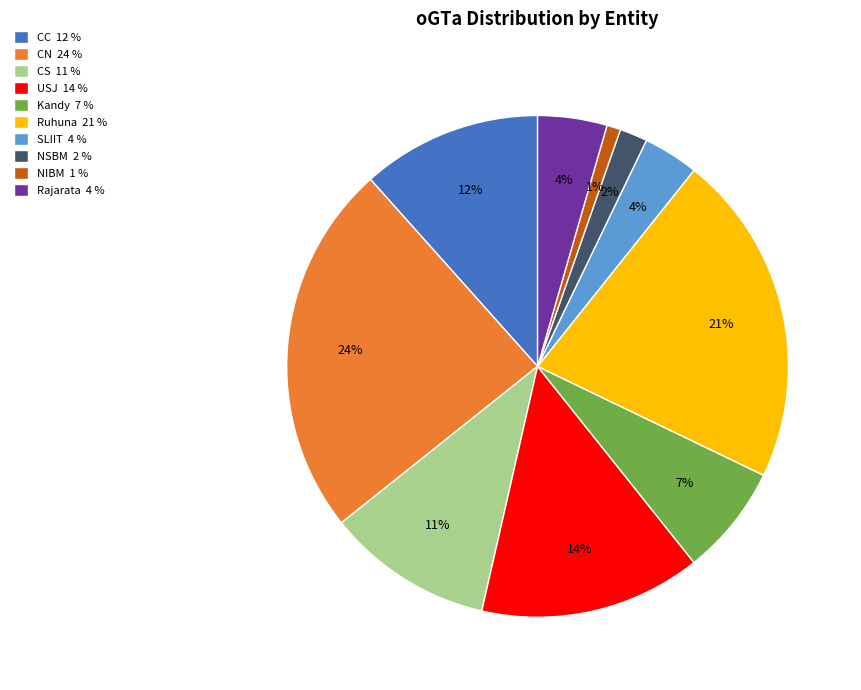

How many slices are in this pie chart?

10